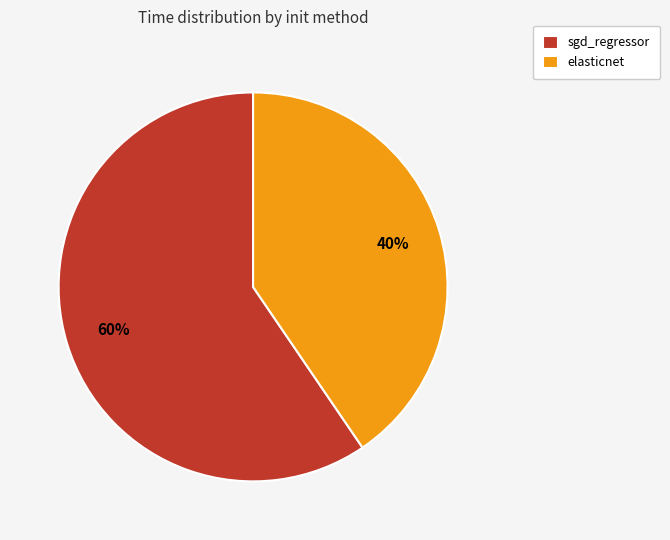

Combined, do sgd_regressor and elasticnet account for over 50%?

Yes